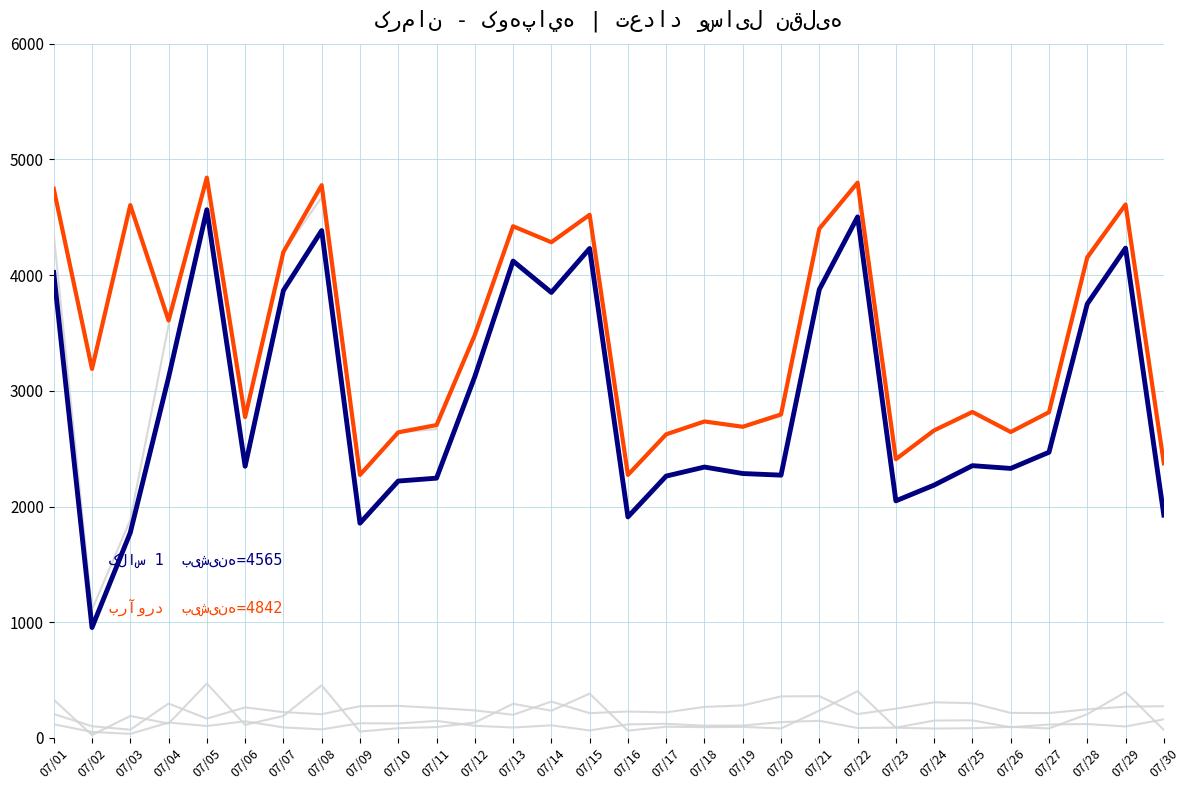

How many lines are shown in the chart?

6